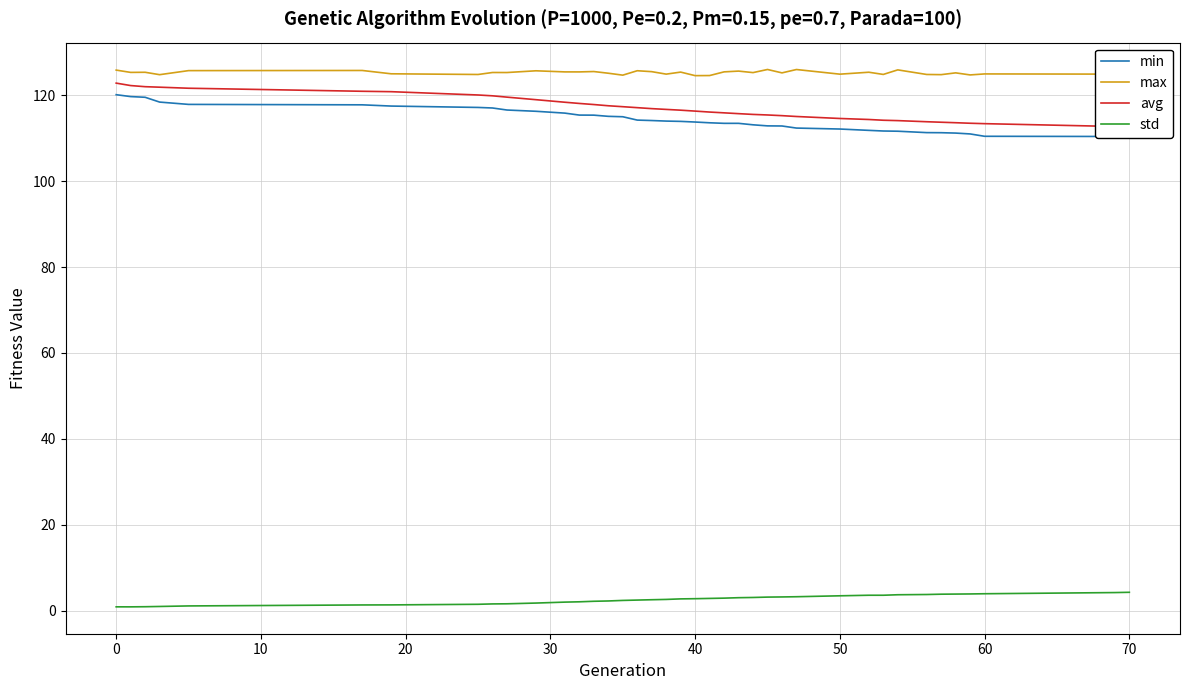

What is the difference between the std values at 10 and −10?

0.9